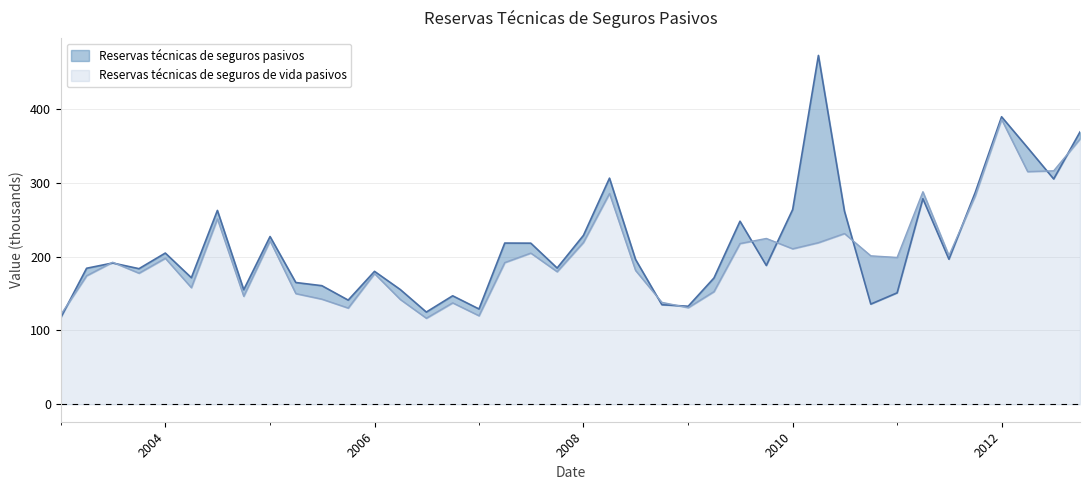

What is the minimum value shown in the chart?

116.5